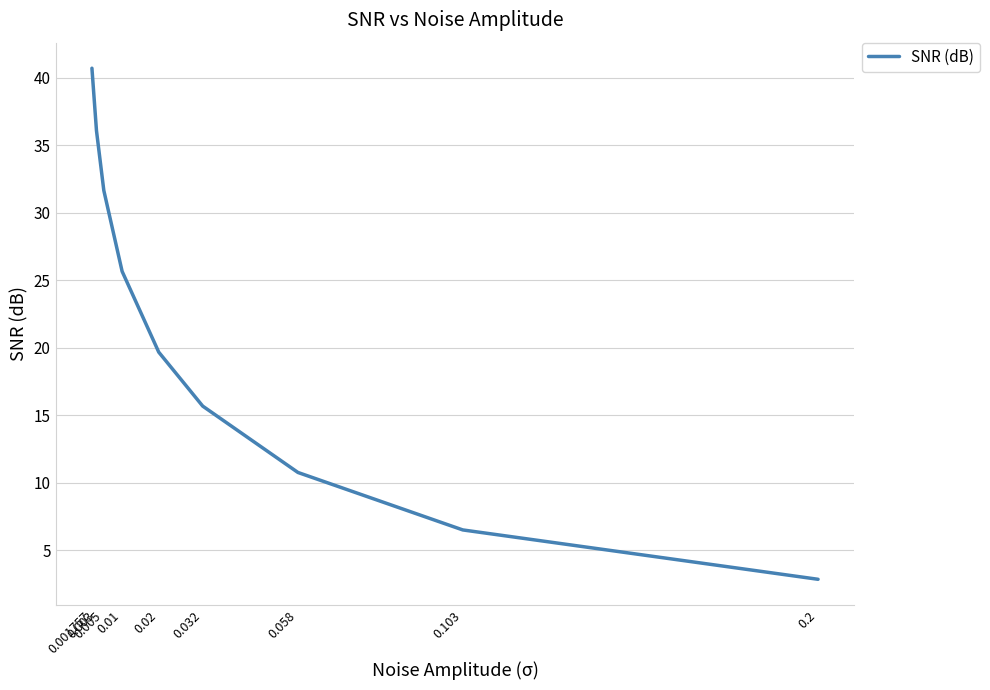

How many lines are shown in the chart?

1